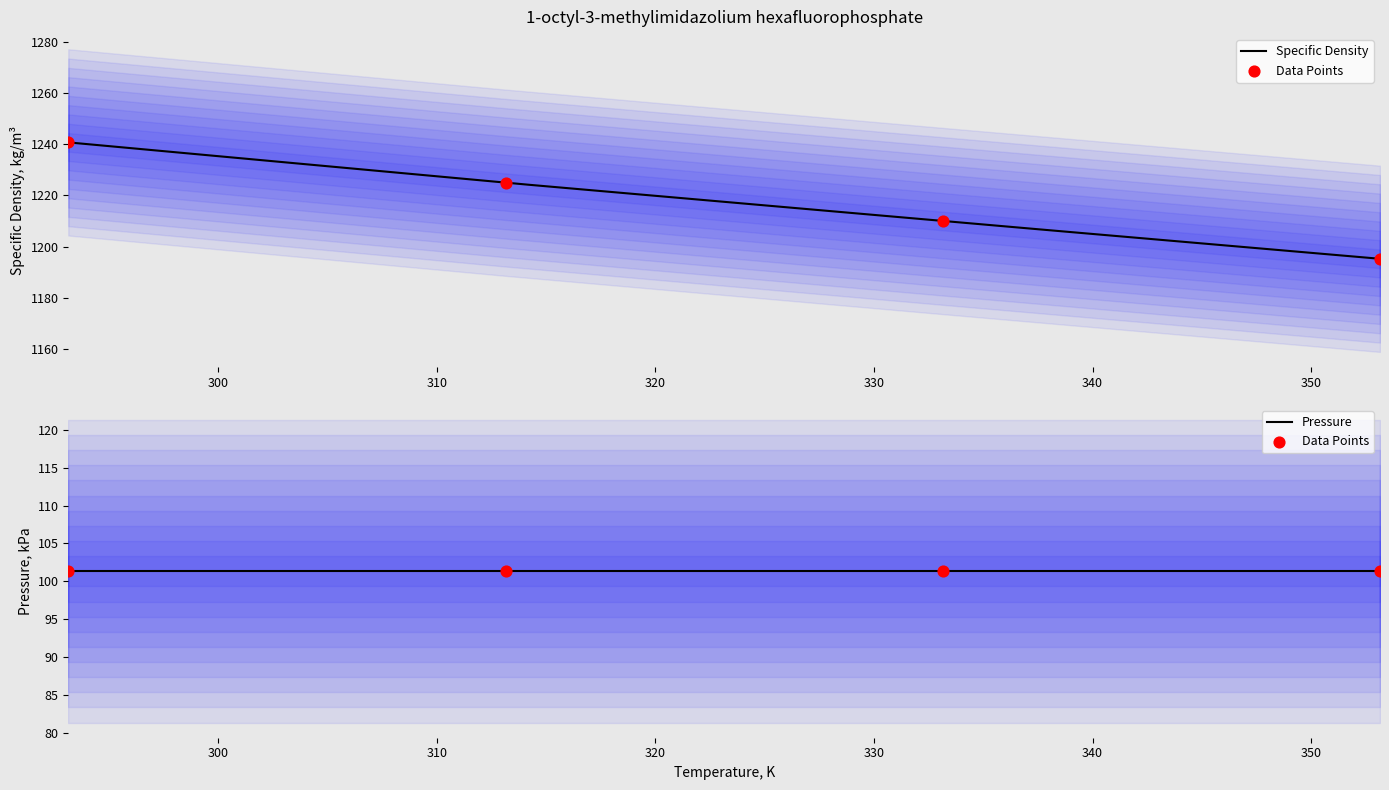

What is the change in value from 313.15 to 333.15?

-15.0